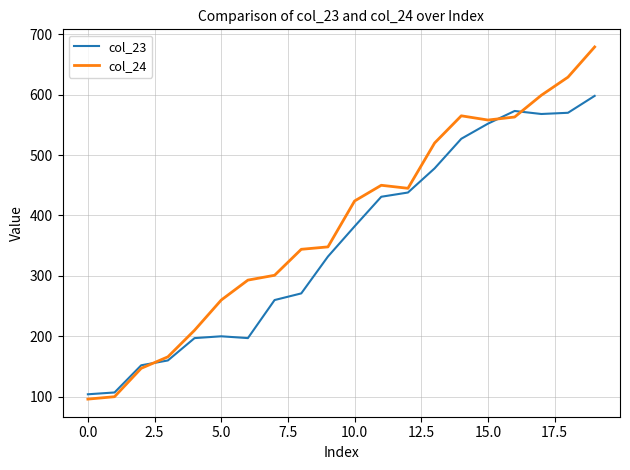

Which series has the largest total across all categories?

col_24